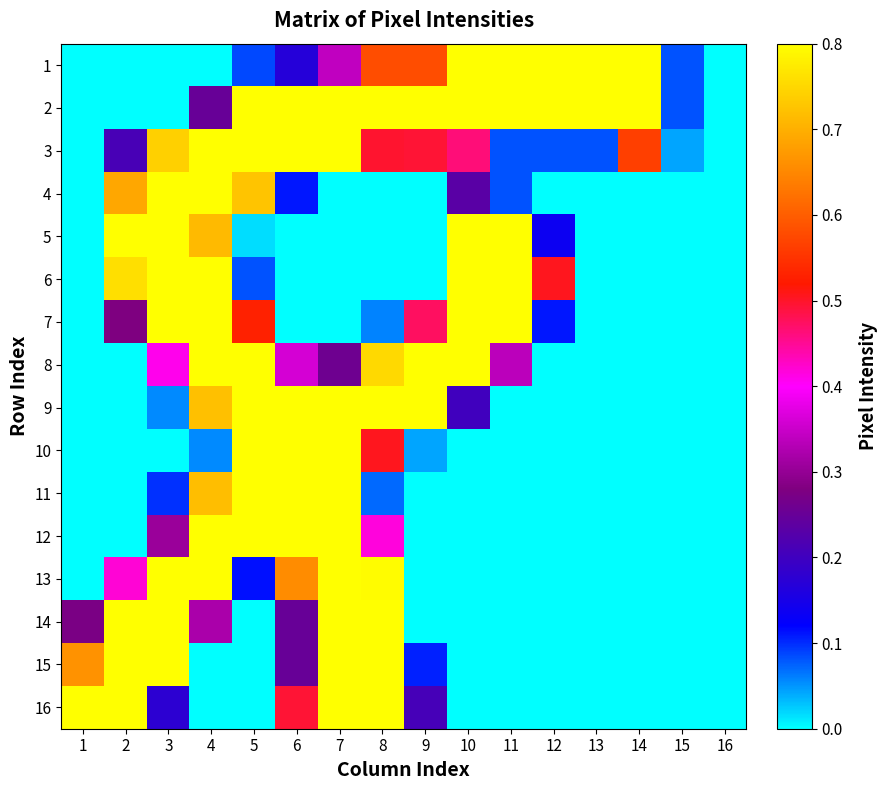

Rank the series at 1 from highest to lowest value.

16, 15, 14, 1, 2, 3, 4, 5, 6, 7, 8, 9, 10, 11, 12, 13